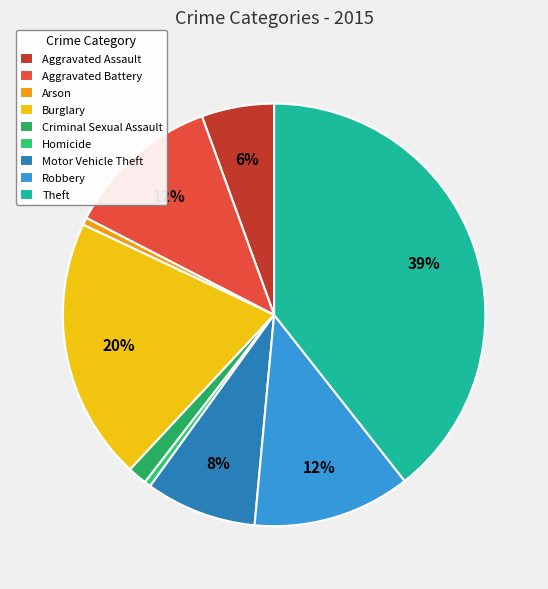

Is the sum of Burglary and Aggravated Battery greater than half?

No